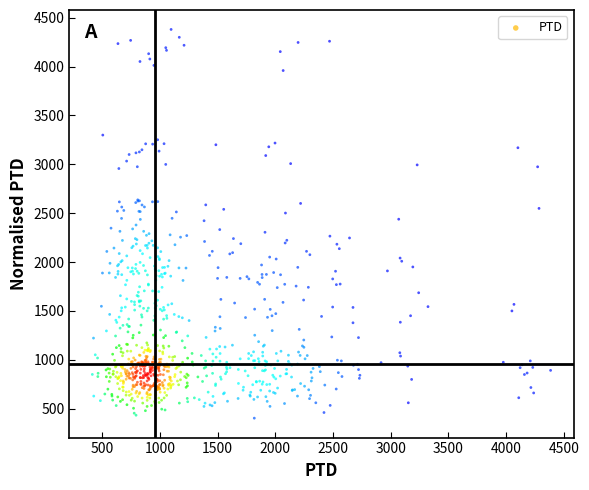

What is the range of X values (max minus min)?

3971.9